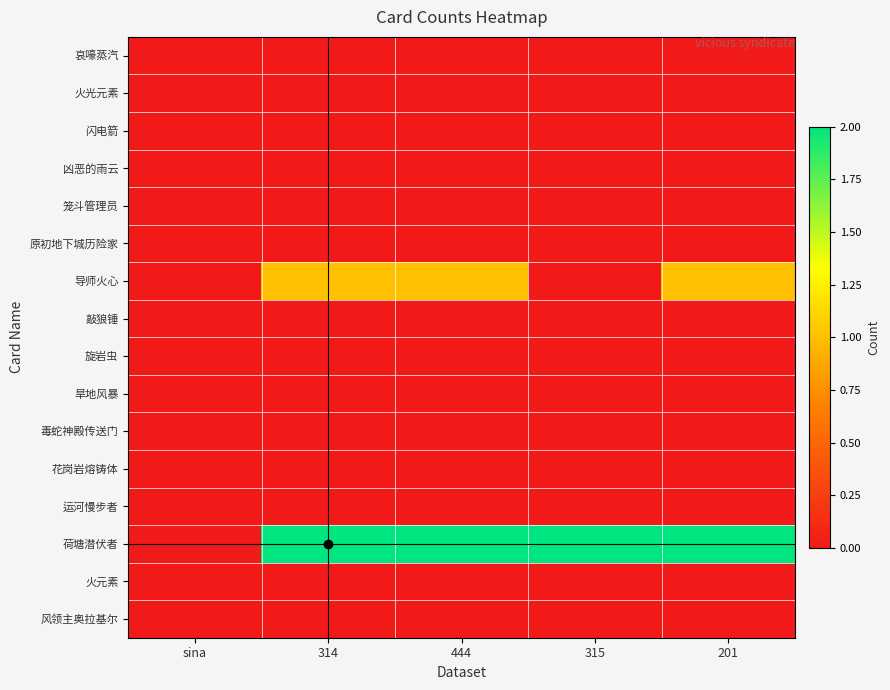

Between sina and 315, which series saw the biggest shift?

荷塘潜伏者